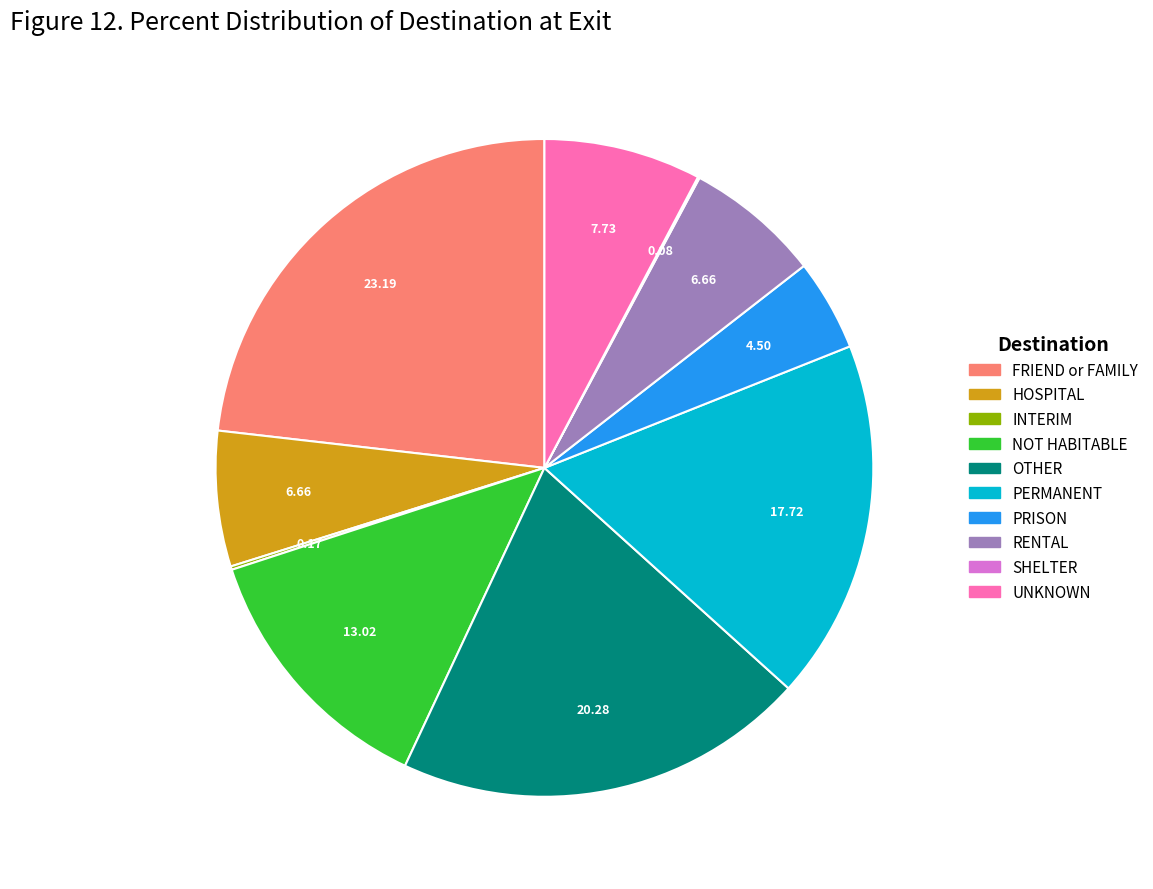

Does any single category account for the majority?

No